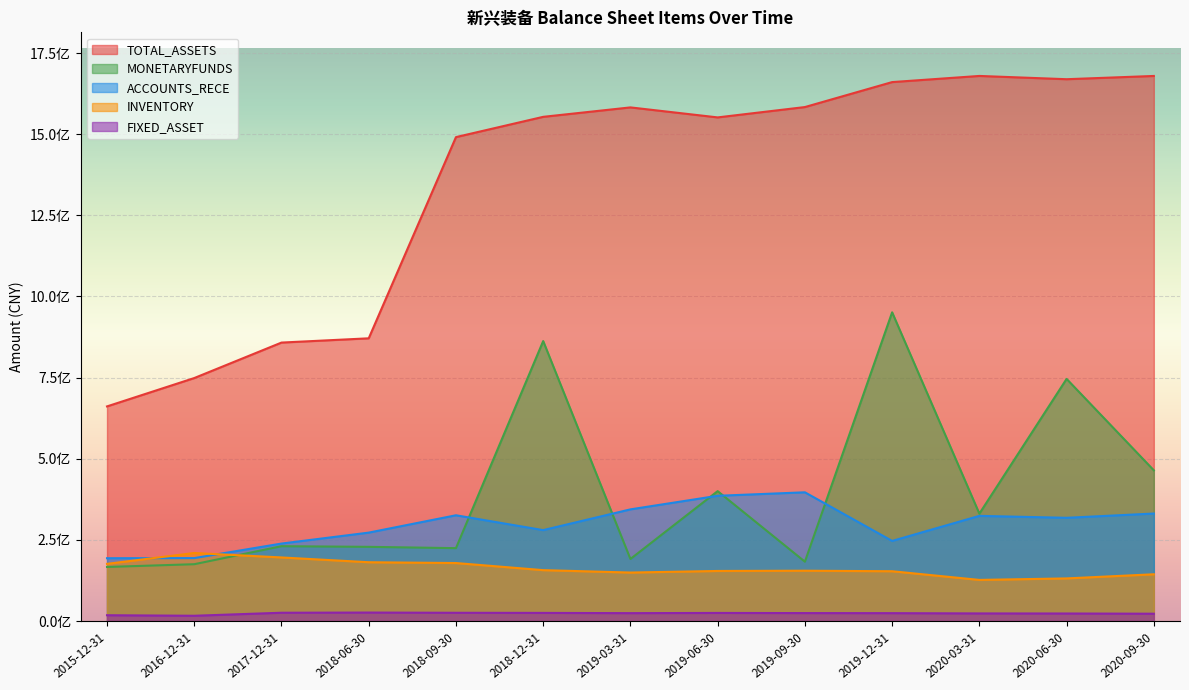

How many lines are shown in the chart?

5